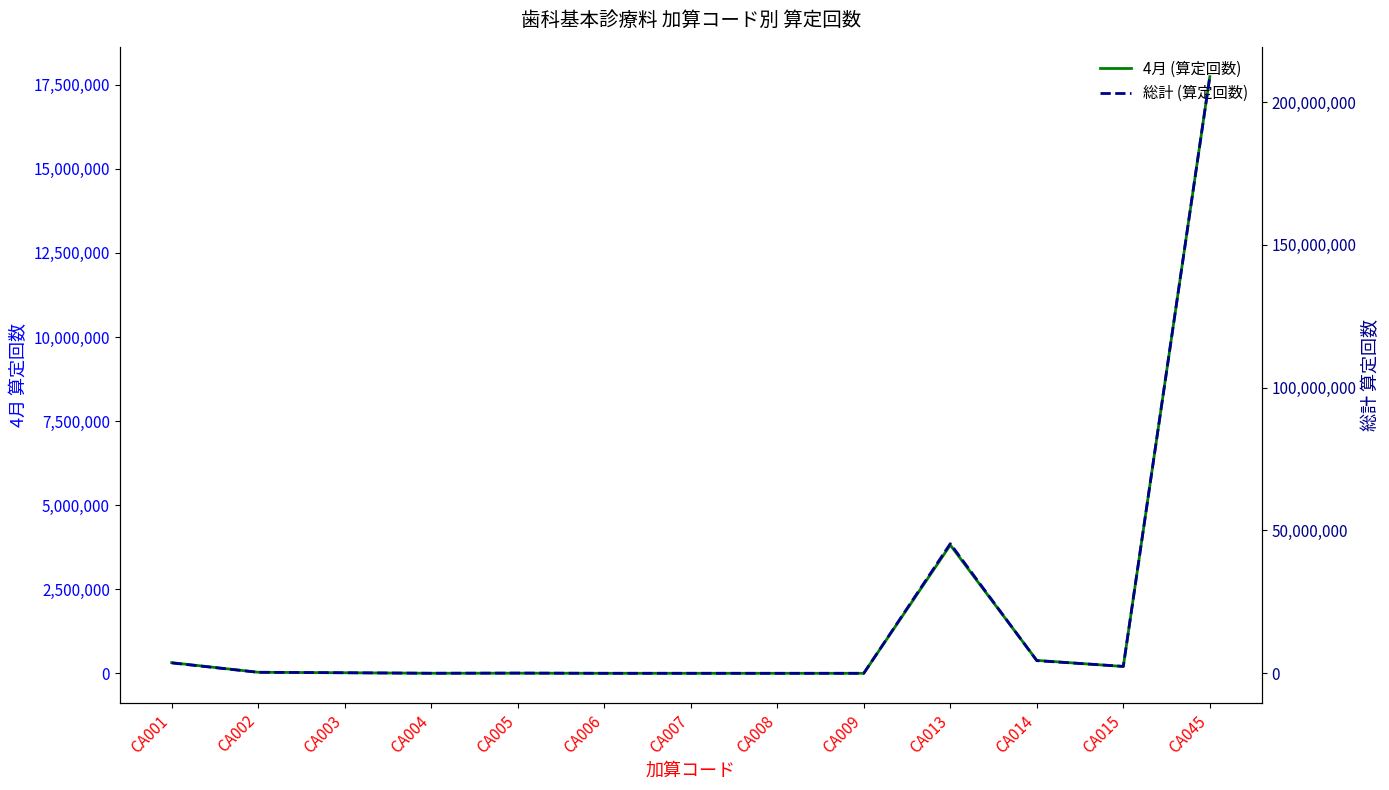

Is the value of 総計 (算定回数) at CA008 greater than the value of 4月 (算定回数) at CA002?

No